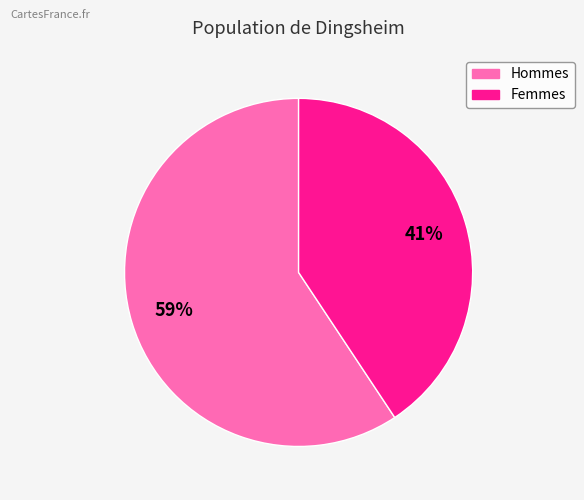

Does any single category account for the majority?

Yes